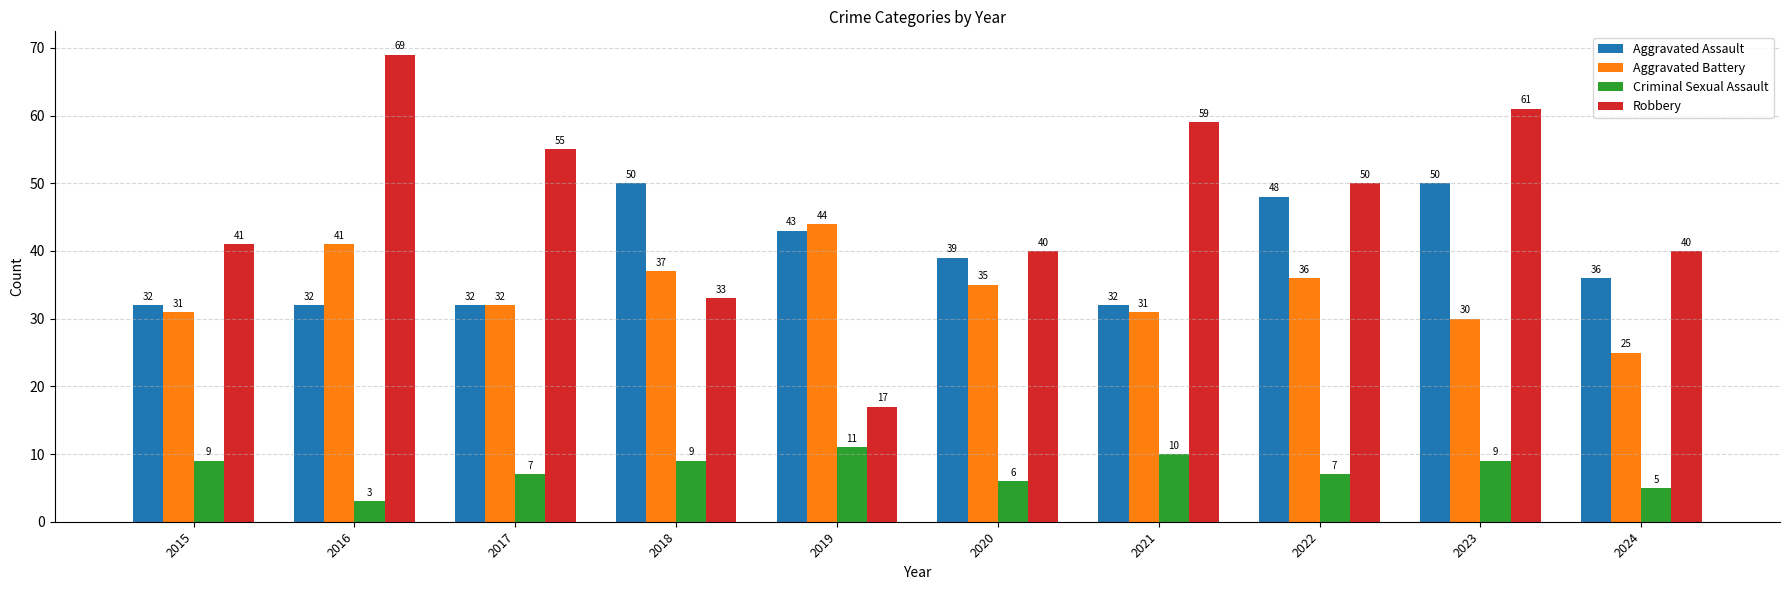

Reading right to left, extract all data points from this chart.

Aggravated Assault: 2024=36	2023=50	2022=48	2021=32	2020=39	2019=43	2018=50	2017=32	2016=32	2015=32
Aggravated Battery: 2024=25	2023=30	2022=36	2021=31	2020=35	2019=44	2018=37	2017=32	2016=41	2015=31
Criminal Sexual Assault: 2024=5	2023=9	2022=7	2021=10	2020=6	2019=11	2018=9	2017=7	2016=3	2015=9
Robbery: 2024=40	2023=61	2022=50	2021=59	2020=40	2019=17	2018=33	2017=55	2016=69	2015=41